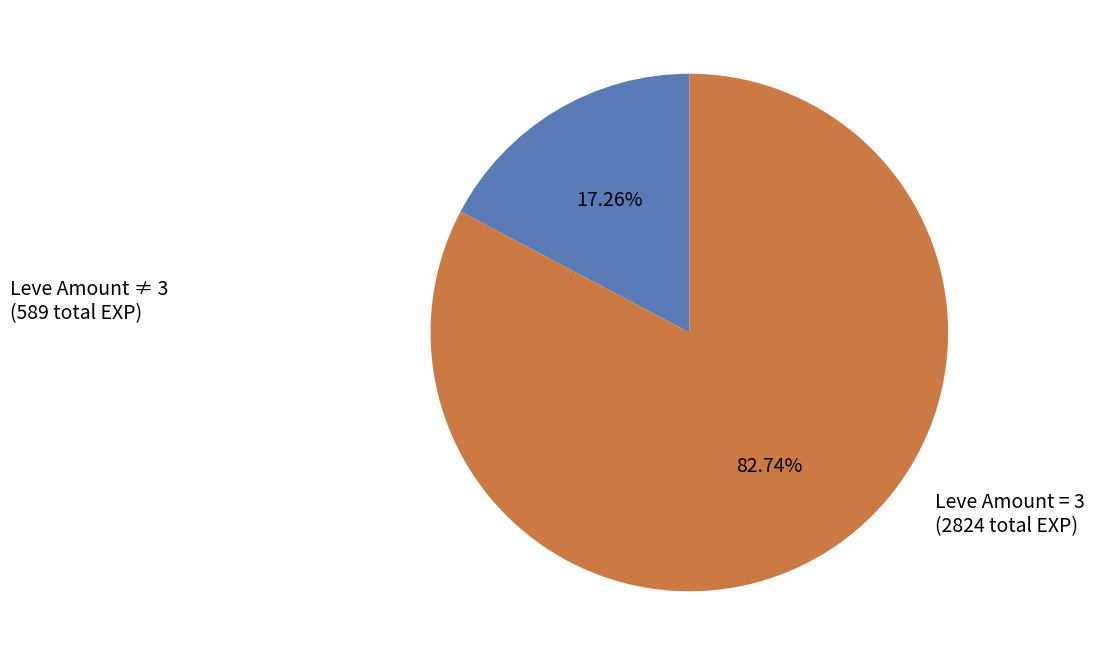

Is there any slice that represents more than half of the pie?

Yes